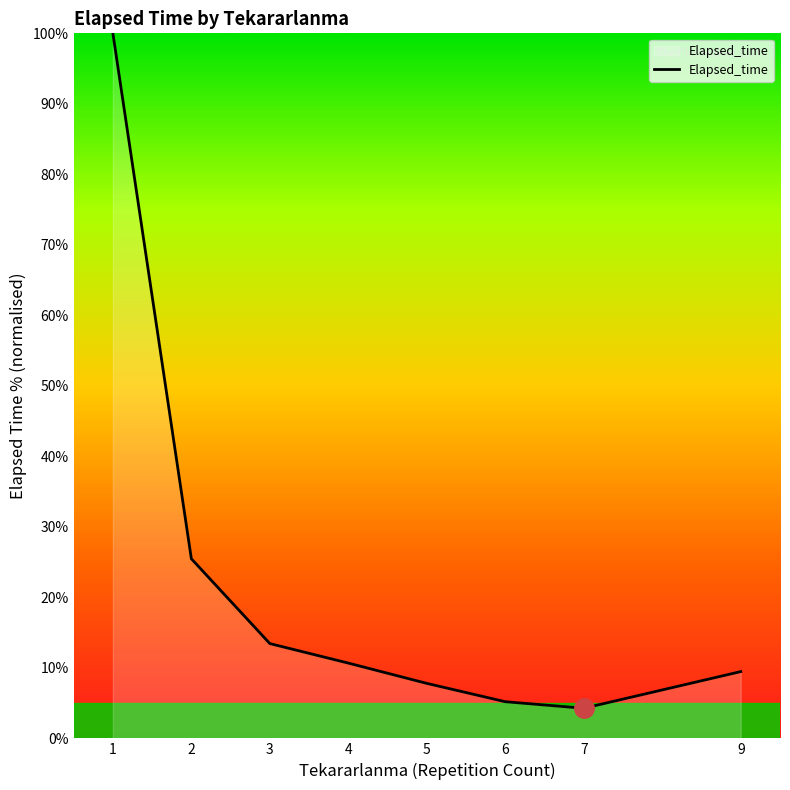

What value does the data have at 2?

25.5